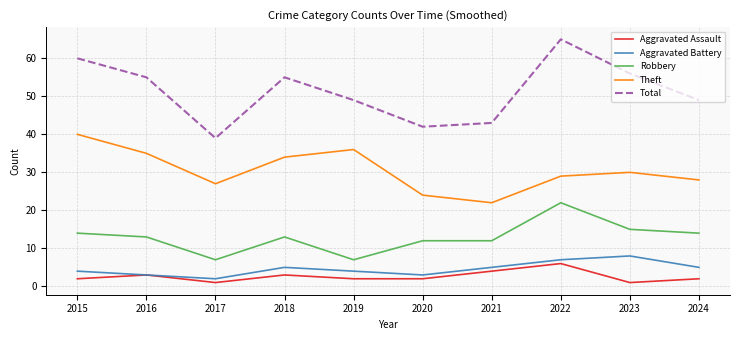

Which series has the widest spread of values?

Total